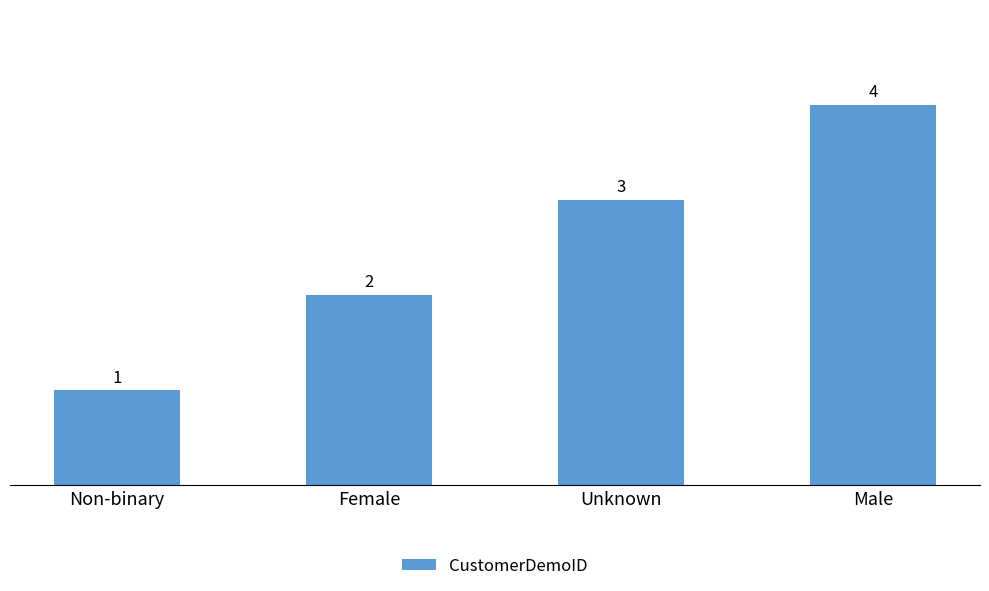

List the labels in order of value, smallest first.

Non-binary, Female, Unknown, Male